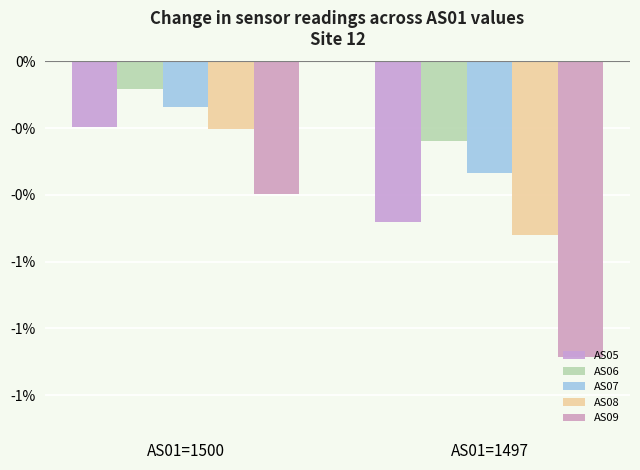

Does the chart contain any negative values?

Yes